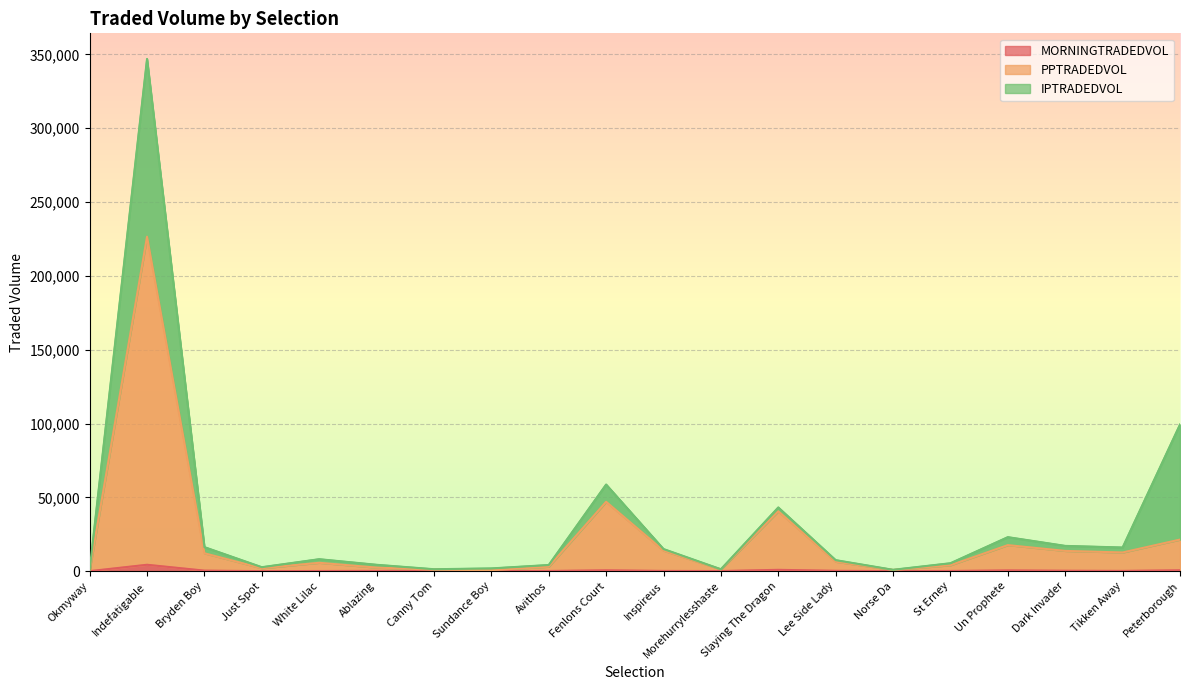

What is the sum of the PPTRADEDVOL values at Dark Invader and Lee Side Lady?

20131.1